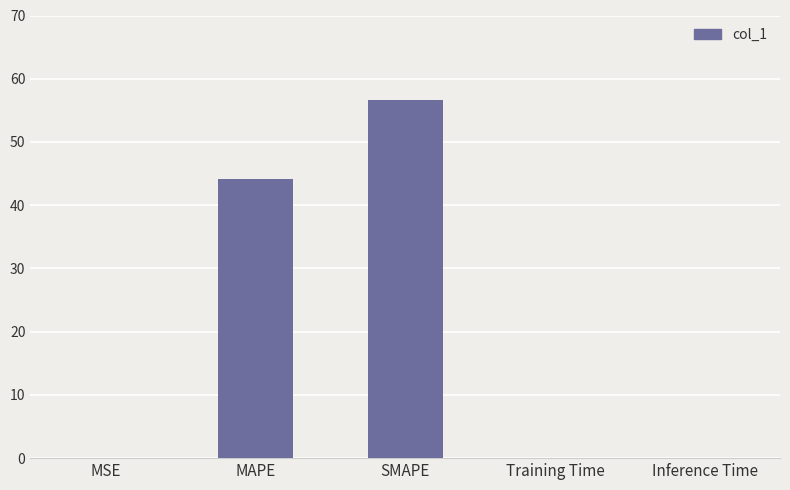

Where is the data nearest to the value 28?

MAPE